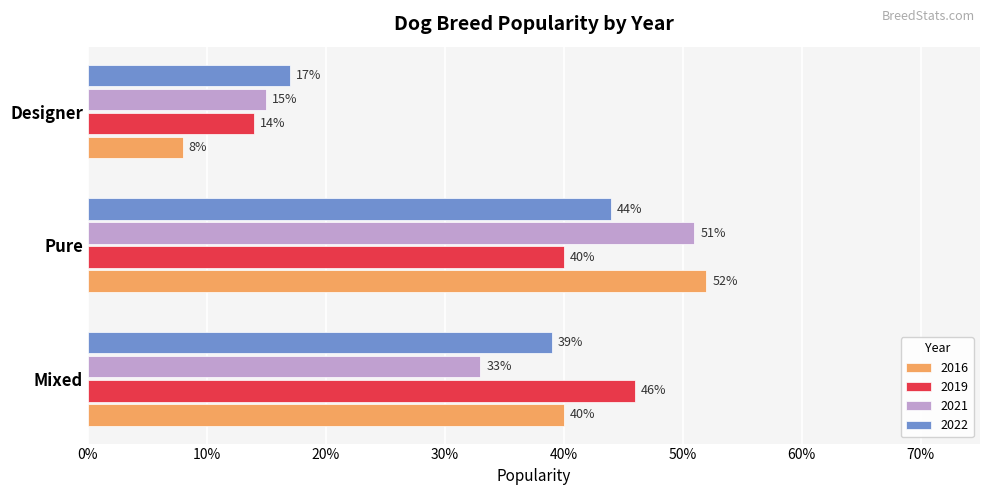

What is the highest value of the 2022 series?

0.4